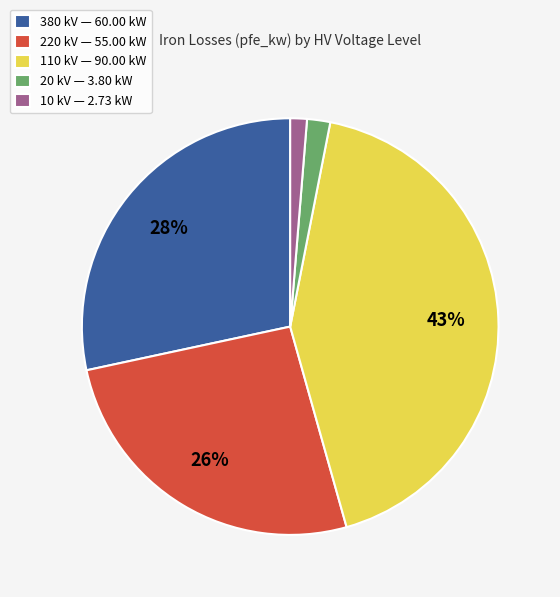

Which has a higher value, 220 kV — 55.00 kW or 110 kV — 90.00 kW?

110 kV — 90.00 kW